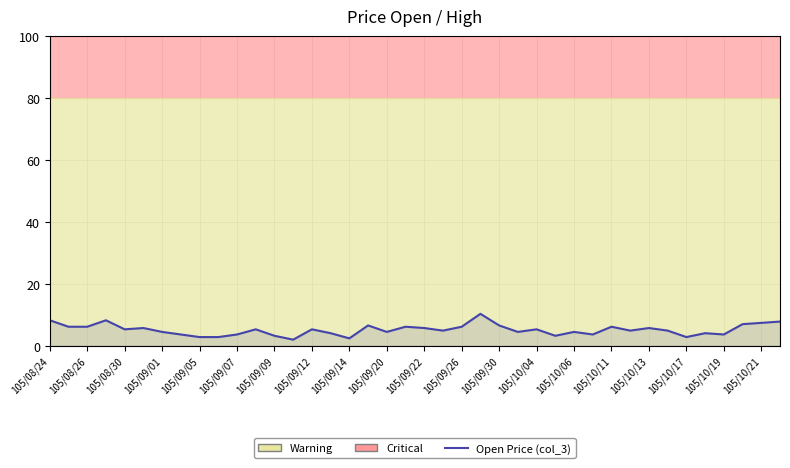

The value at 105/10/11 is 7.2. True or false?

False